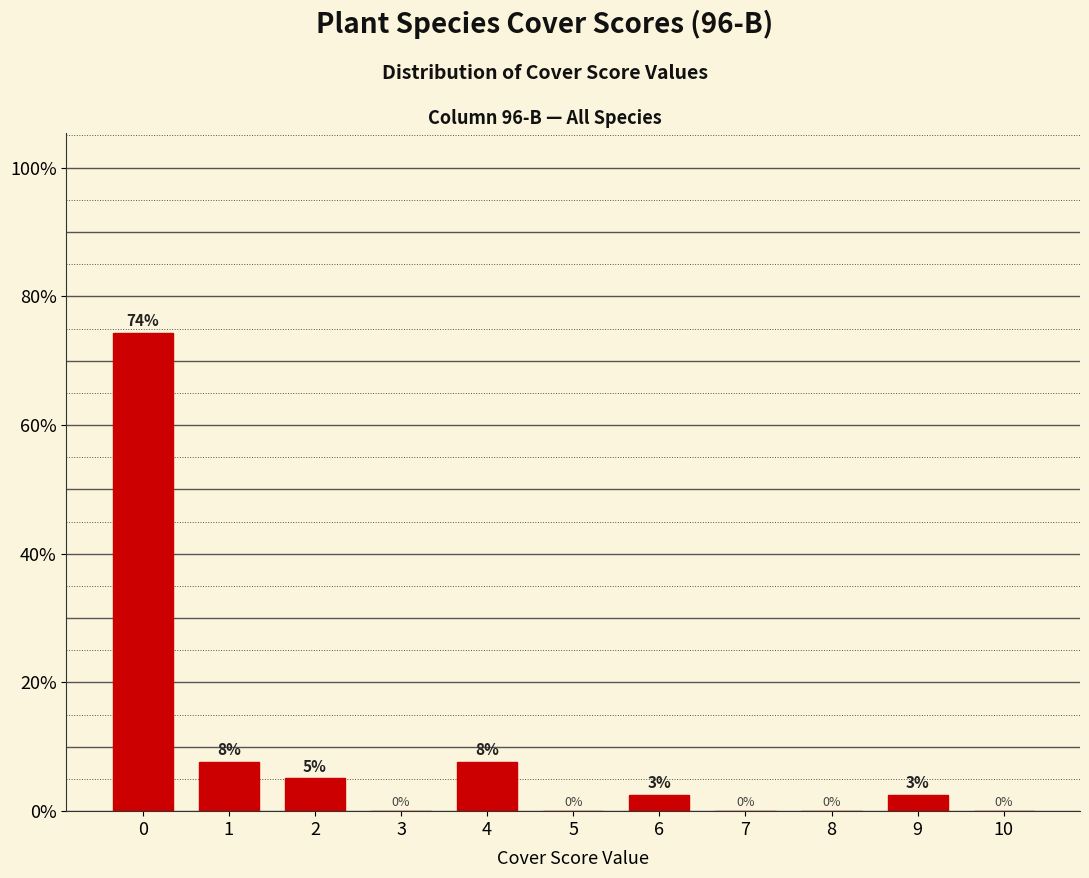

The chart shows a value of 0.0 at 7. True or false?

True